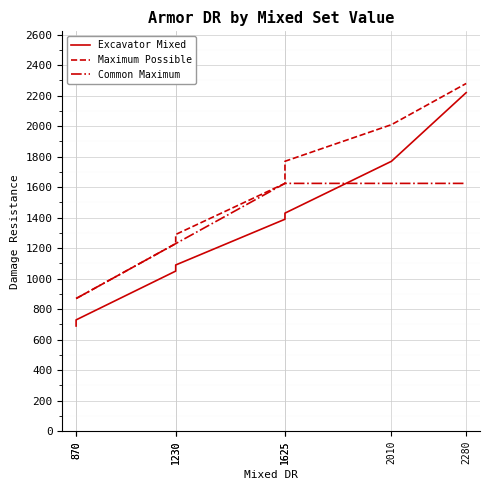

Which series has the largest range (max minus min)?

Excavator Mixed